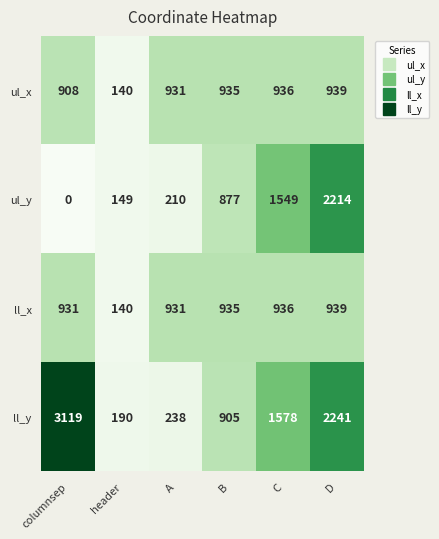

Is it true that ll_x equals 236 at B?

False